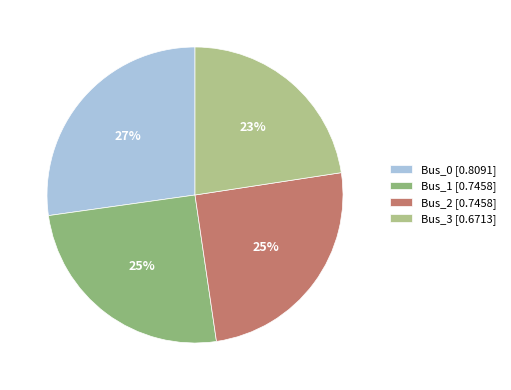

Which has a higher value, Bus_2 [0.7458] or Bus_0 [0.8091]?

Bus_0 [0.8091]